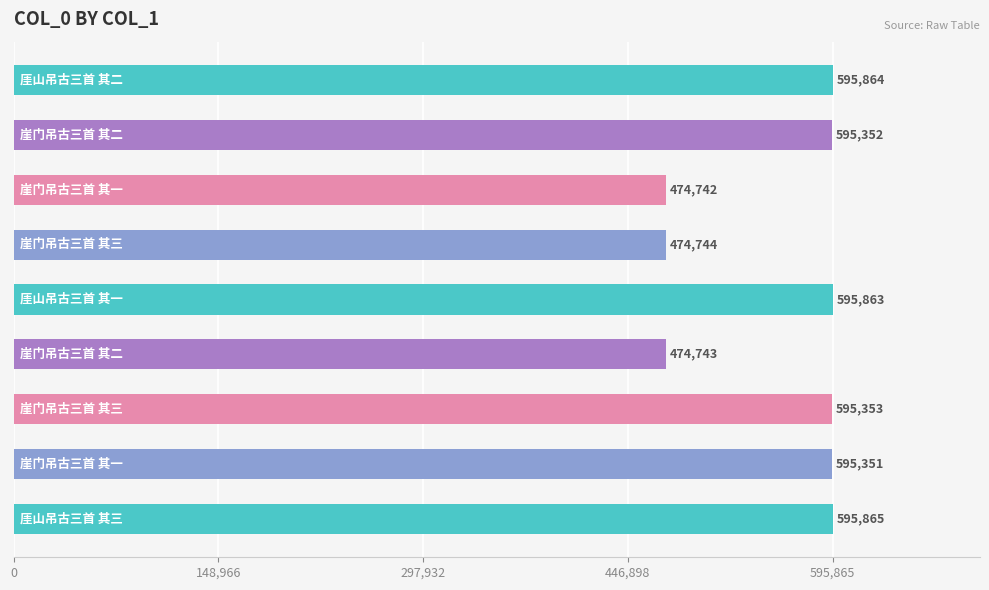

What is the difference between the second highest and second lowest values?

121121